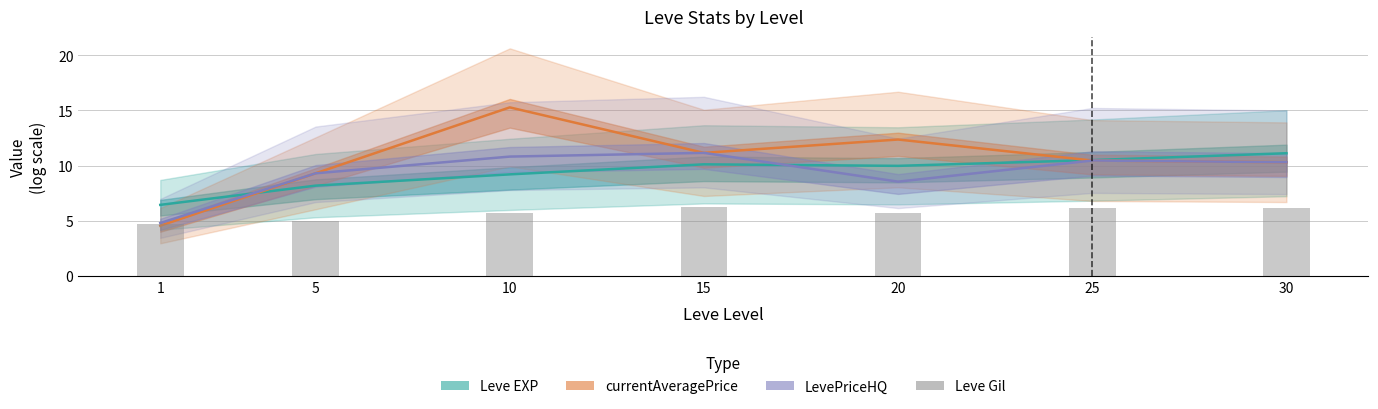

The Leve EXP series shows 8.2 at 5. True or false?

True